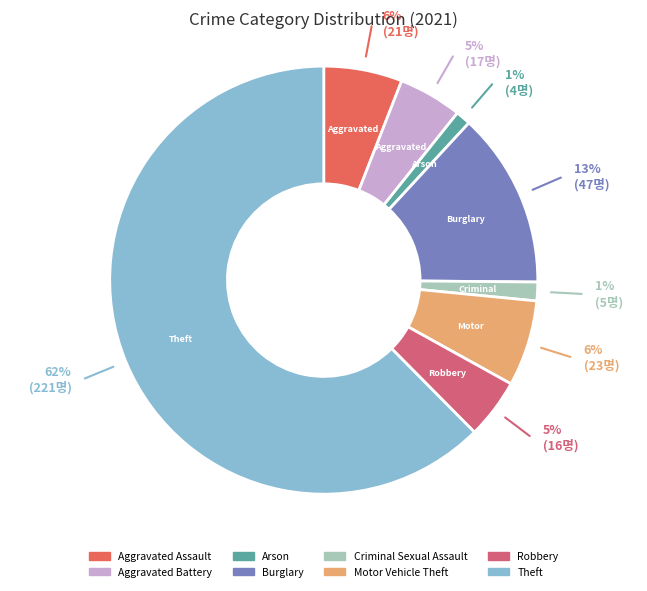

Is Theft the majority of the pie?

Yes